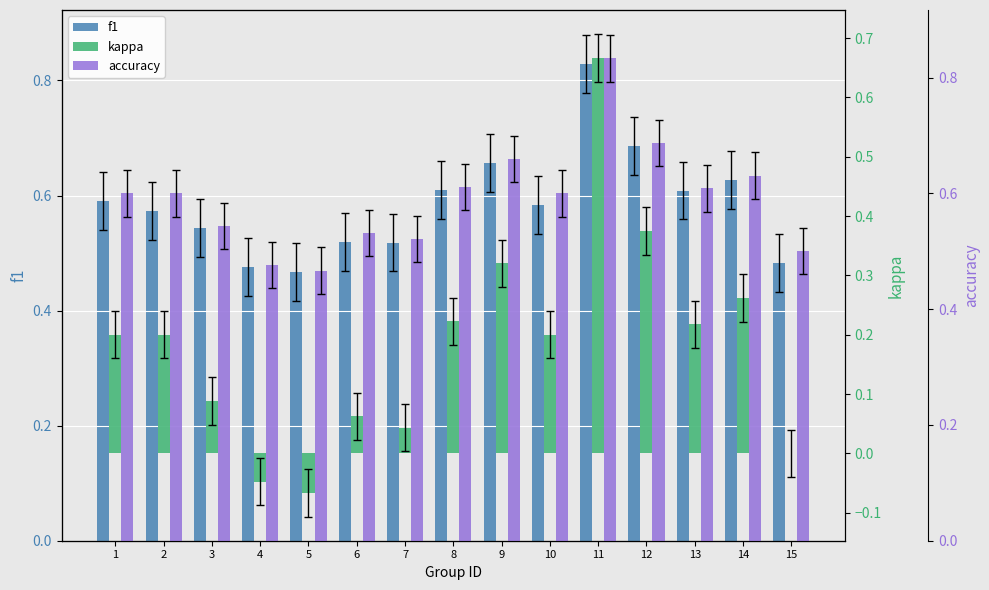

What are all the series names shown in the legend?

f1, kappa, accuracy